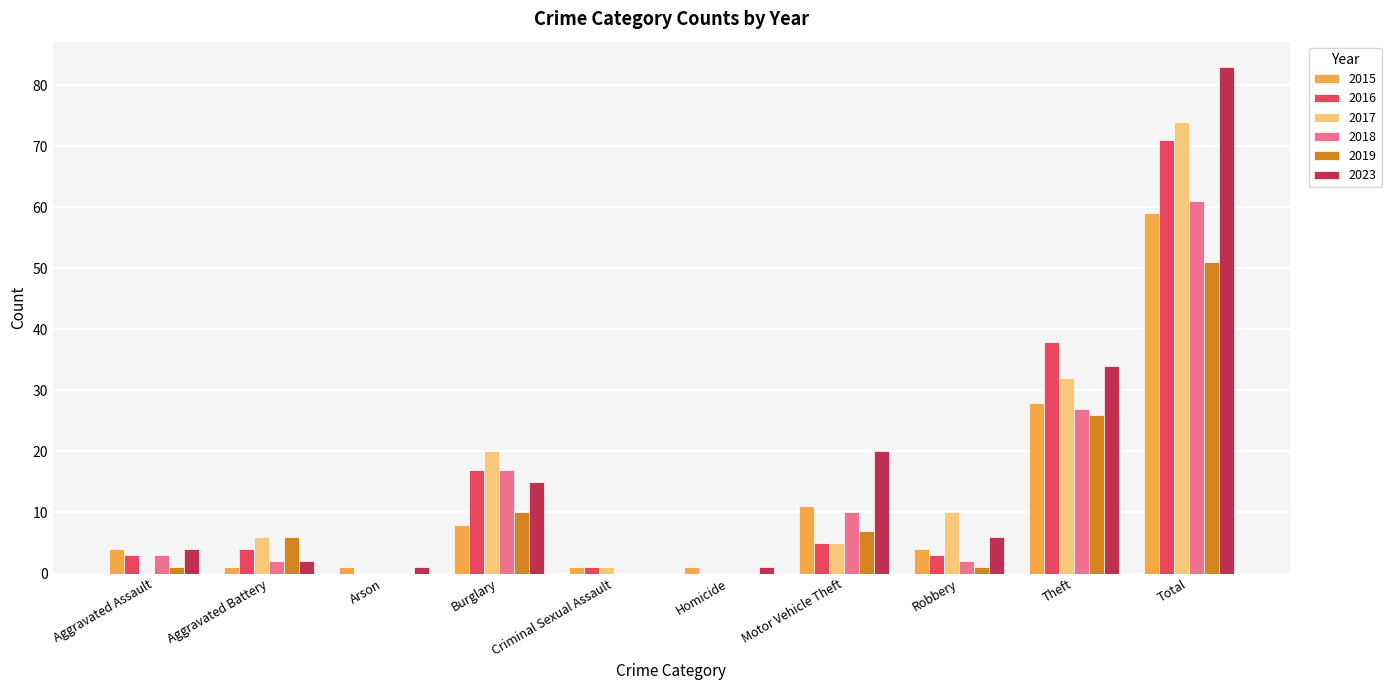

What is the sum of all 2016 values?

142